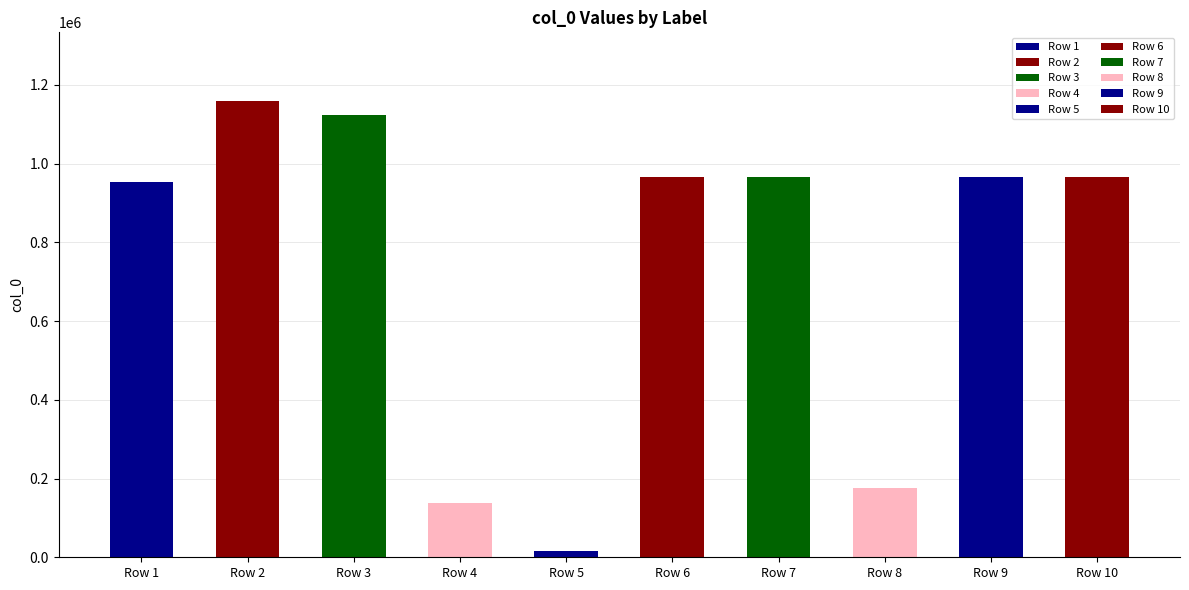

What is the change in value from Row 1 to Row 10?

+10999